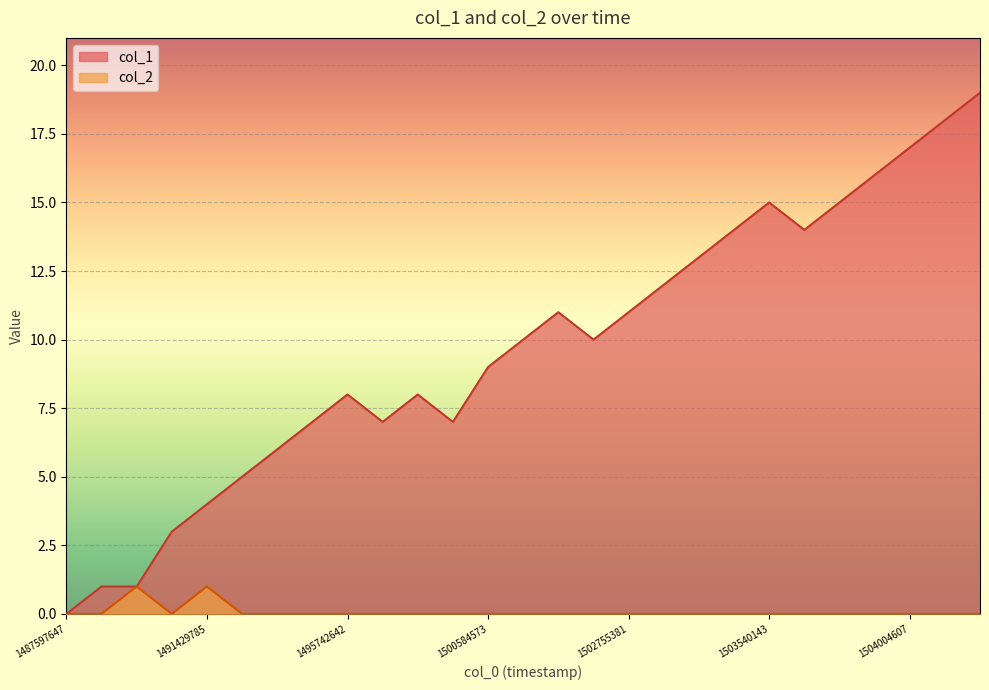

True or false: col_2 and col_1 cross at least once.

False